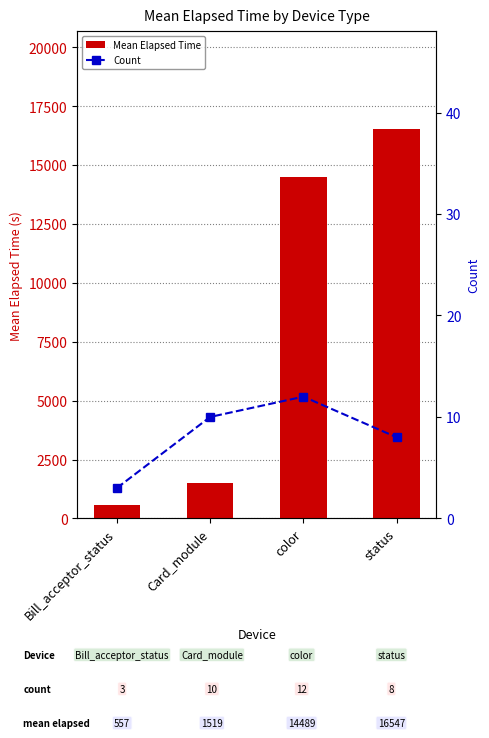

What is the approximate value of Count at Card_module?

10